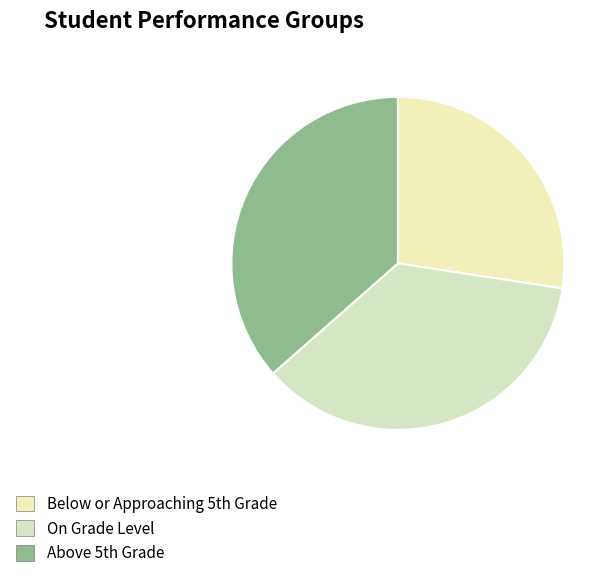

How many segments does this pie chart have?

3